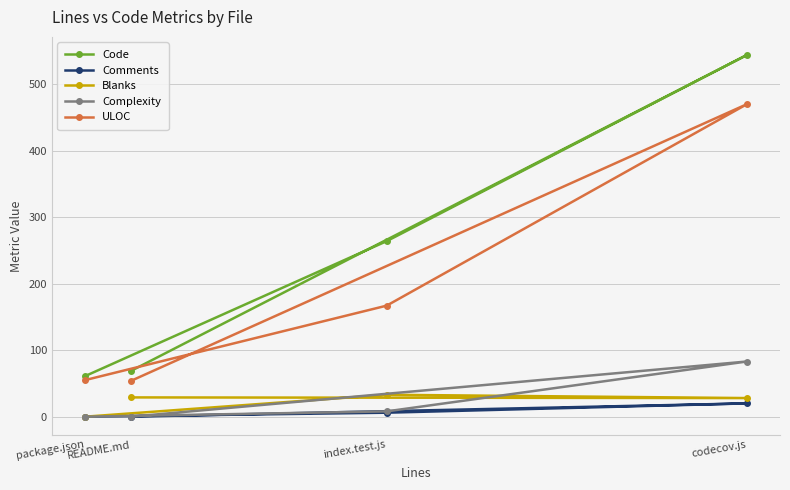

True or false: ULOC and Code cross at least once.

False